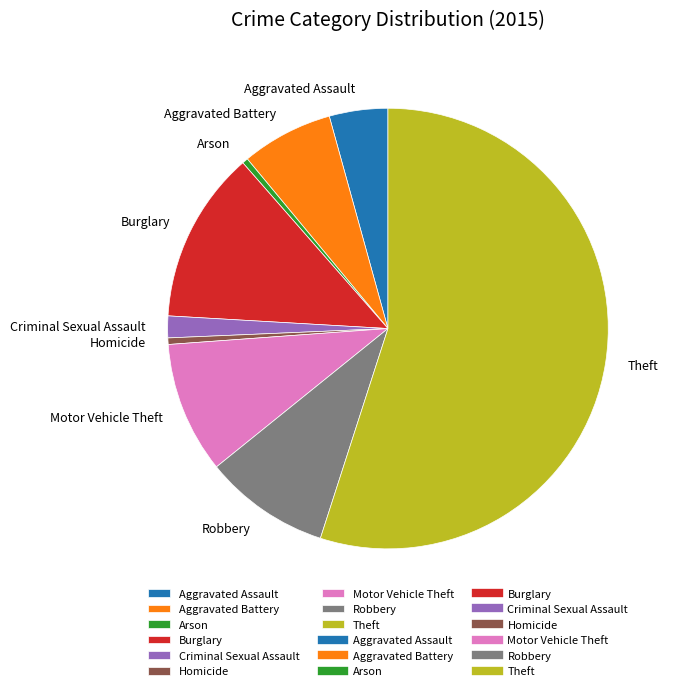

Between Robbery and Arson, which is larger?

Robbery